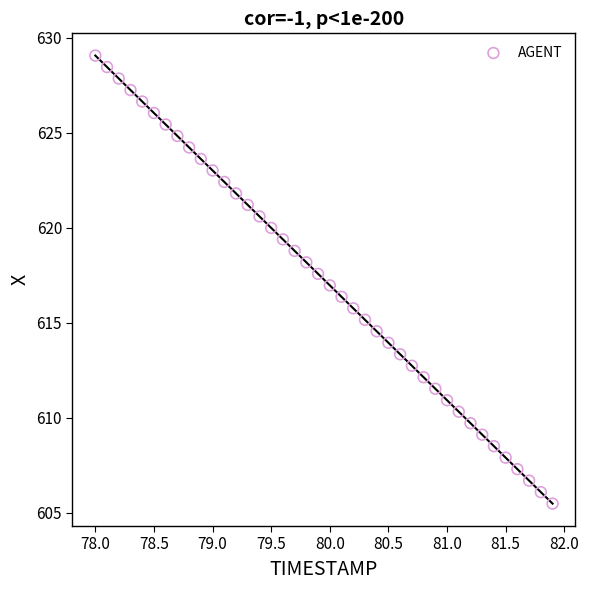

What is the range of X values (max minus min)?

3.9